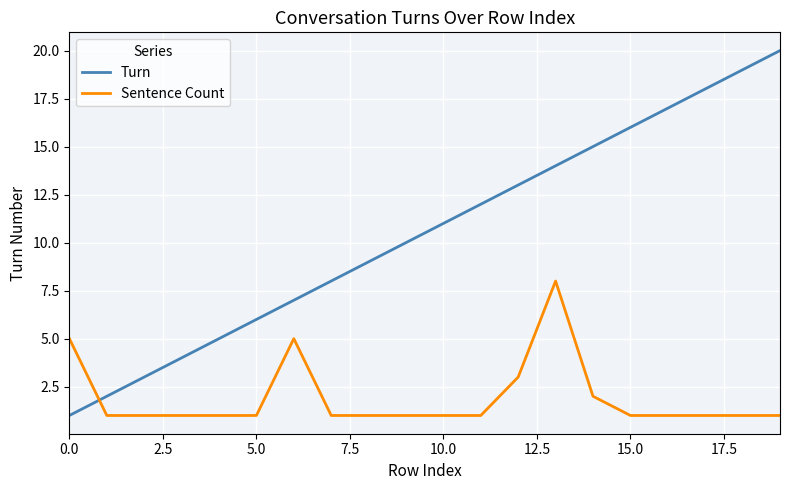

Rank the series by their average value, from lowest to highest.

Sentence Count, Turn